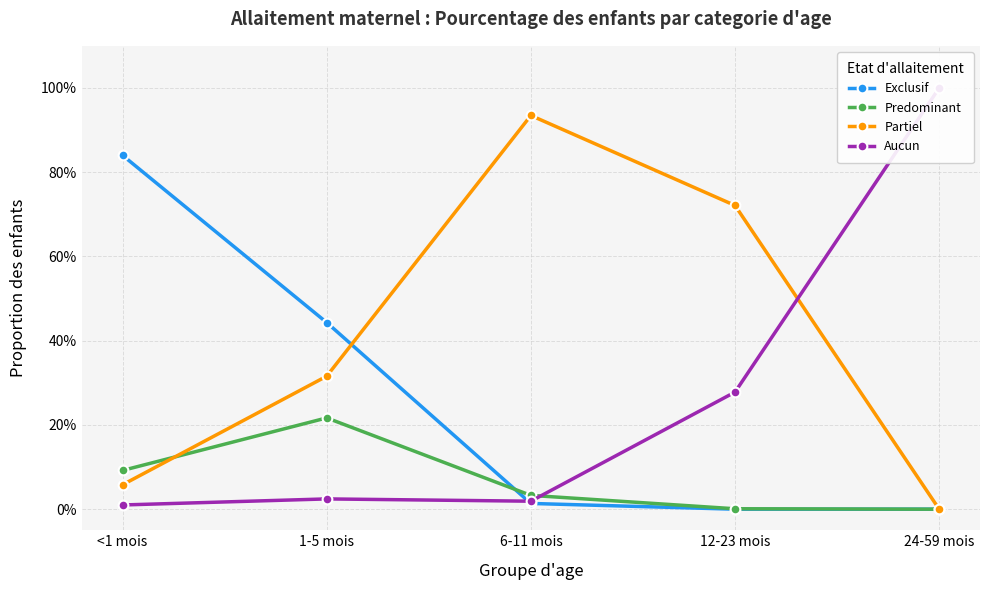

The Exclusif series shows 0.2 at 1-5 mois. True or false?

False